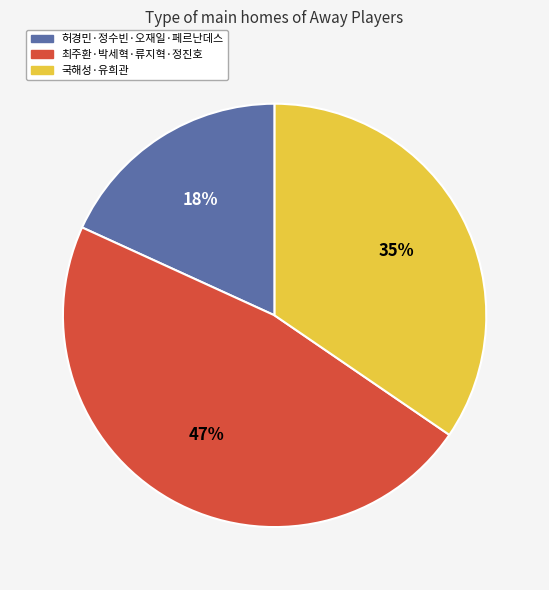

Do 국해성·유희관 and 최주환·박세혁·류지혁·정진호 together represent more than half of the pie?

Yes